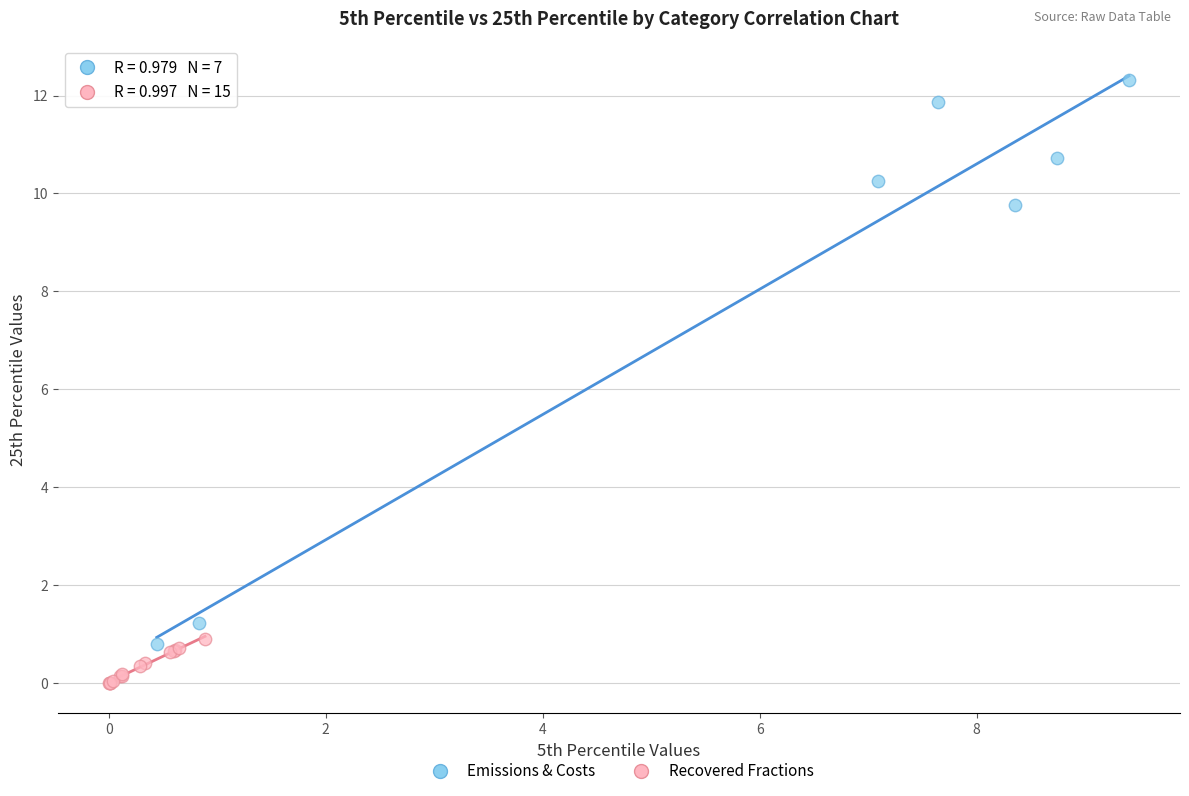

Which series reaches the minimum Y coordinate?

Recovered Fractions